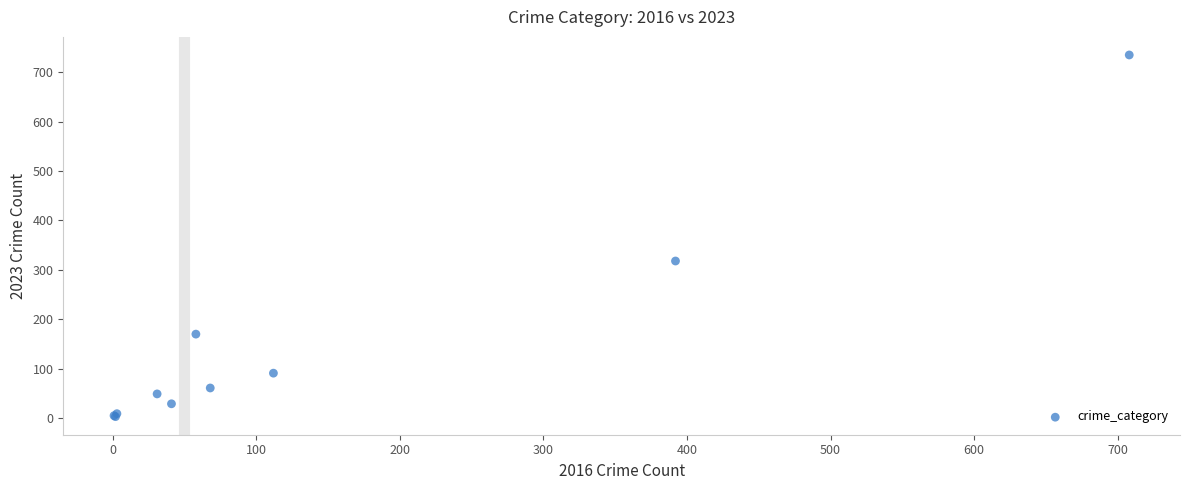

What Y value in the scatter plot is closest to 369?

318